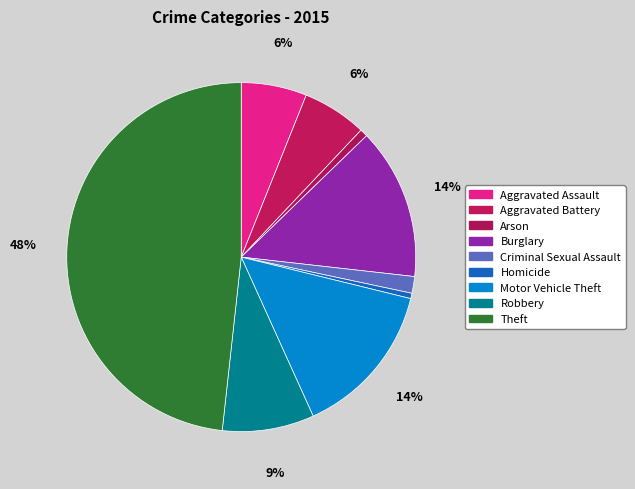

Which has a higher value, Aggravated Assault or Homicide?

Aggravated Assault